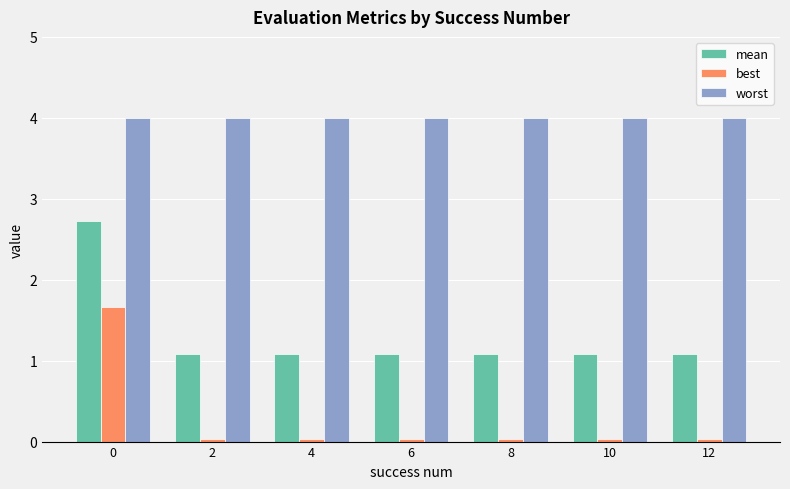

What is the lowest value of the mean series?

1.1